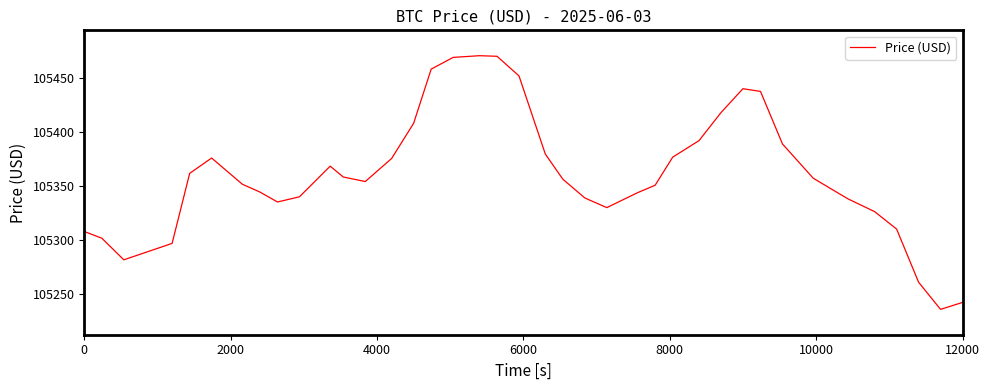

What is the maximum value shown in the chart?

105470.8